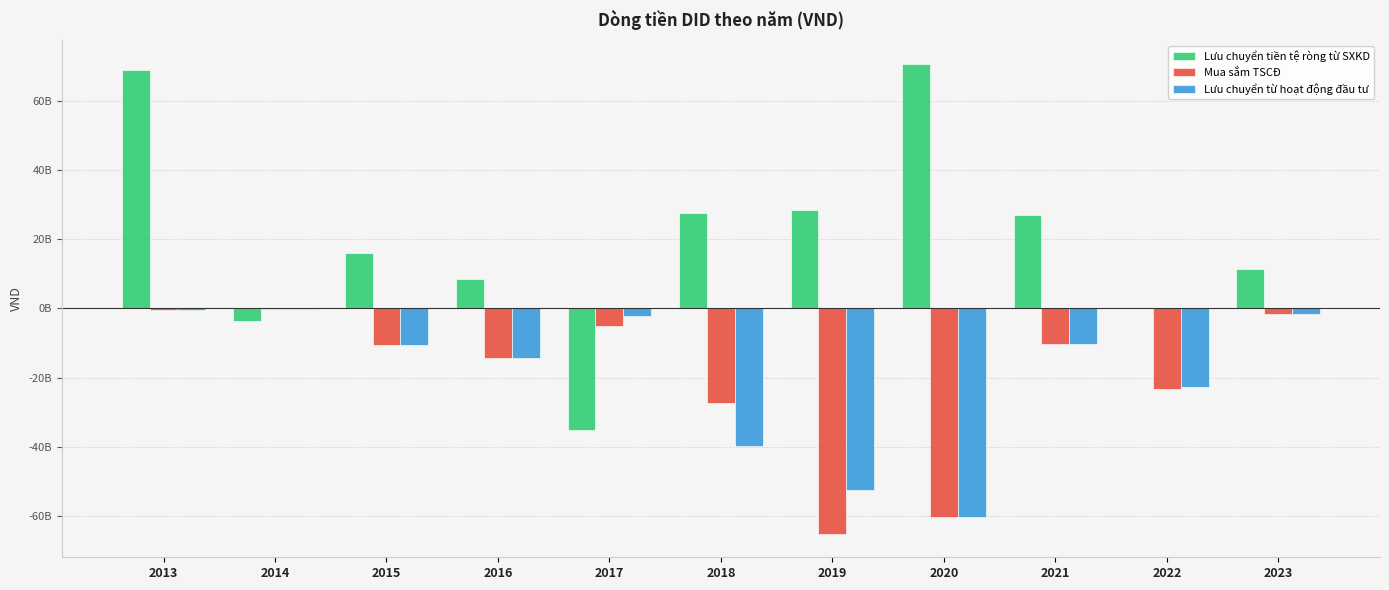

Are the bars grouped side by side (vs. stacked)?

Yes